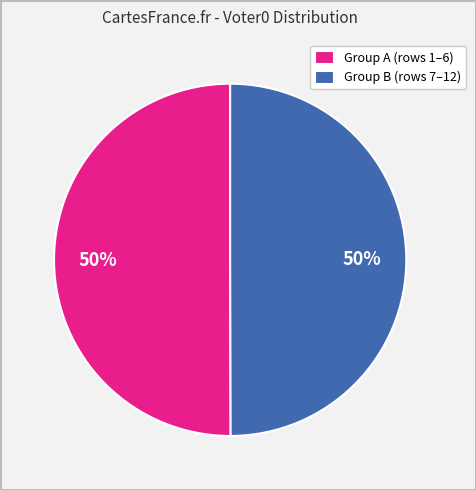

To the nearest percent, what is the average slice percentage?

50%